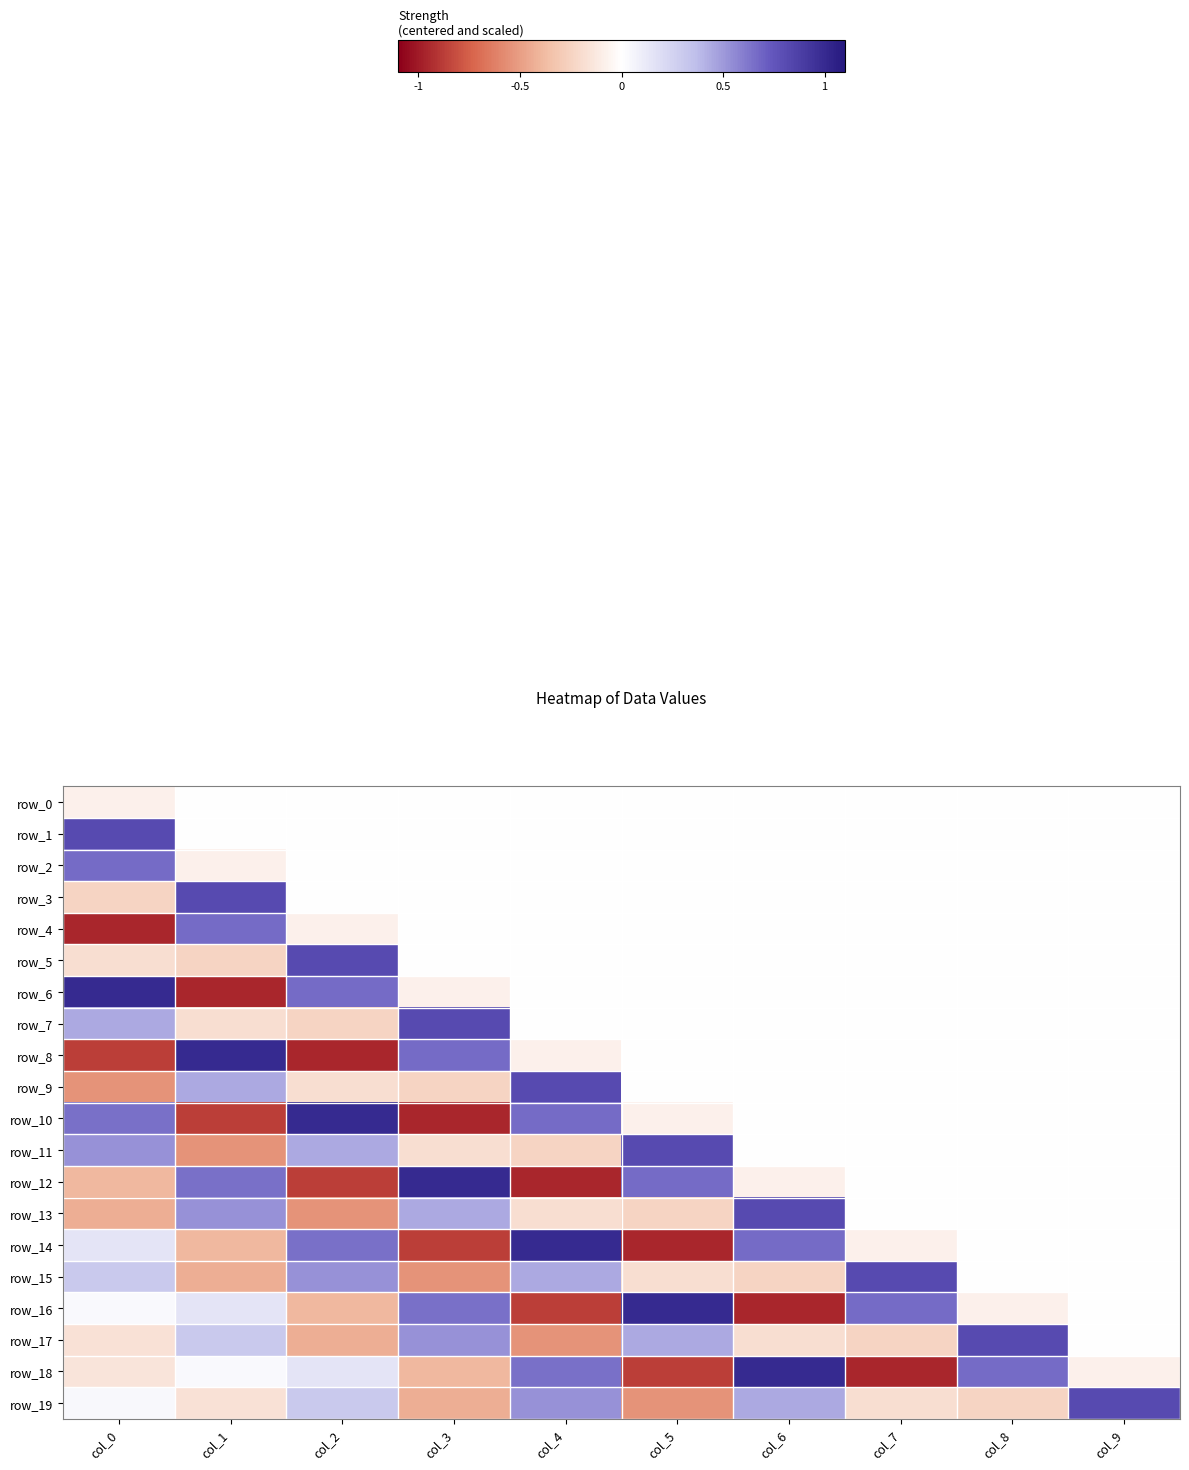

How many data points in row_17 are above 0?

4